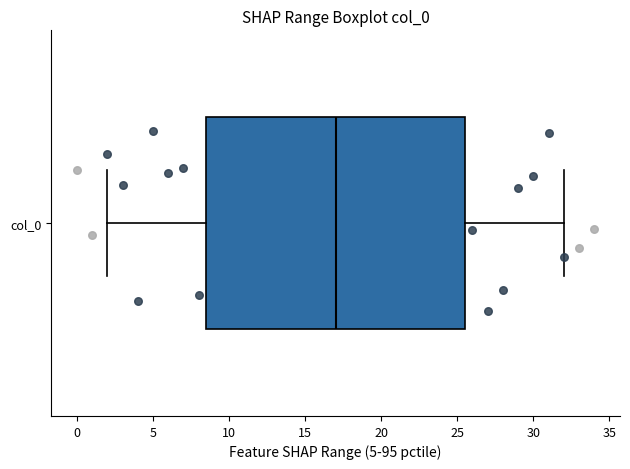

Where does the left whisker of the box for col_0 end on the x-axis? The values are not printed on the chart, so give them approximately, as read against the axis.

2.0